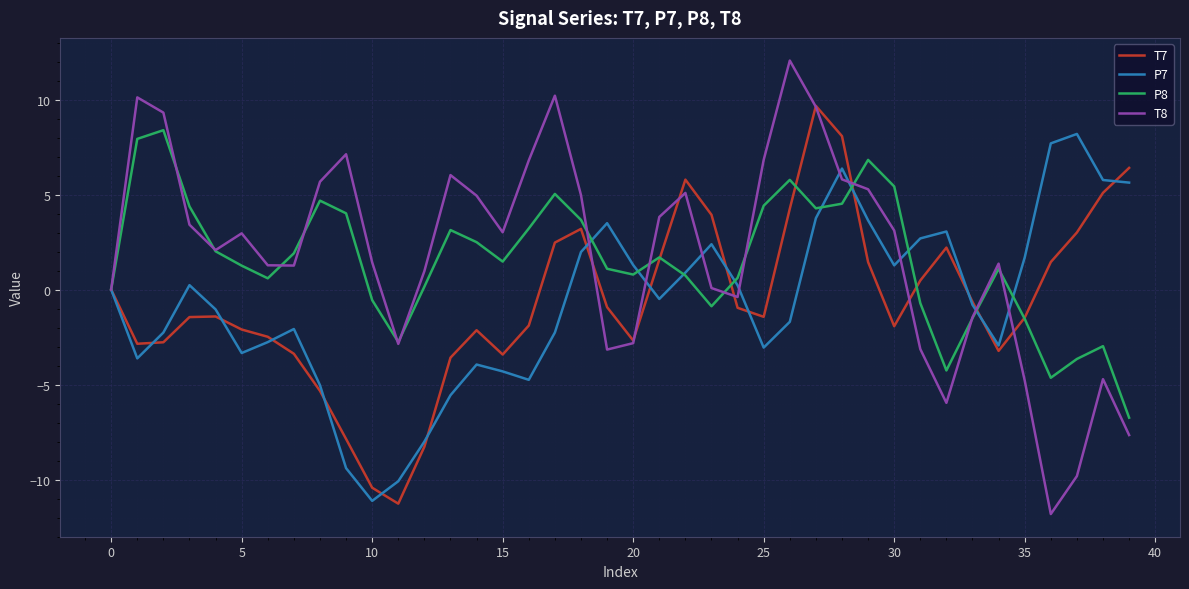

What is the highest value of the T8 series?

12.1